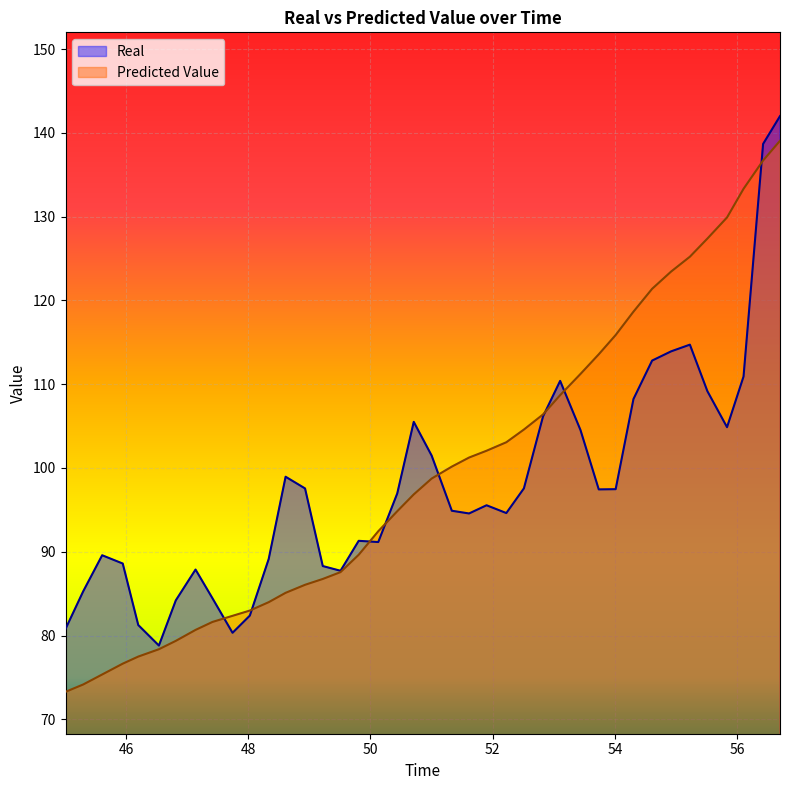

At which category does Real reach its first local valley?

46.538854